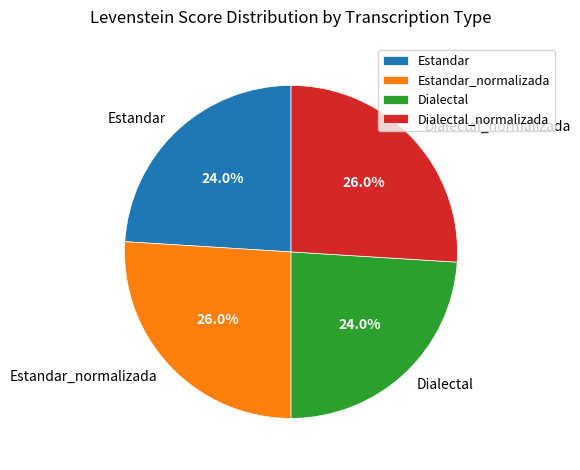

To the nearest percent, what percentage of the pie is Dialectal?

24%